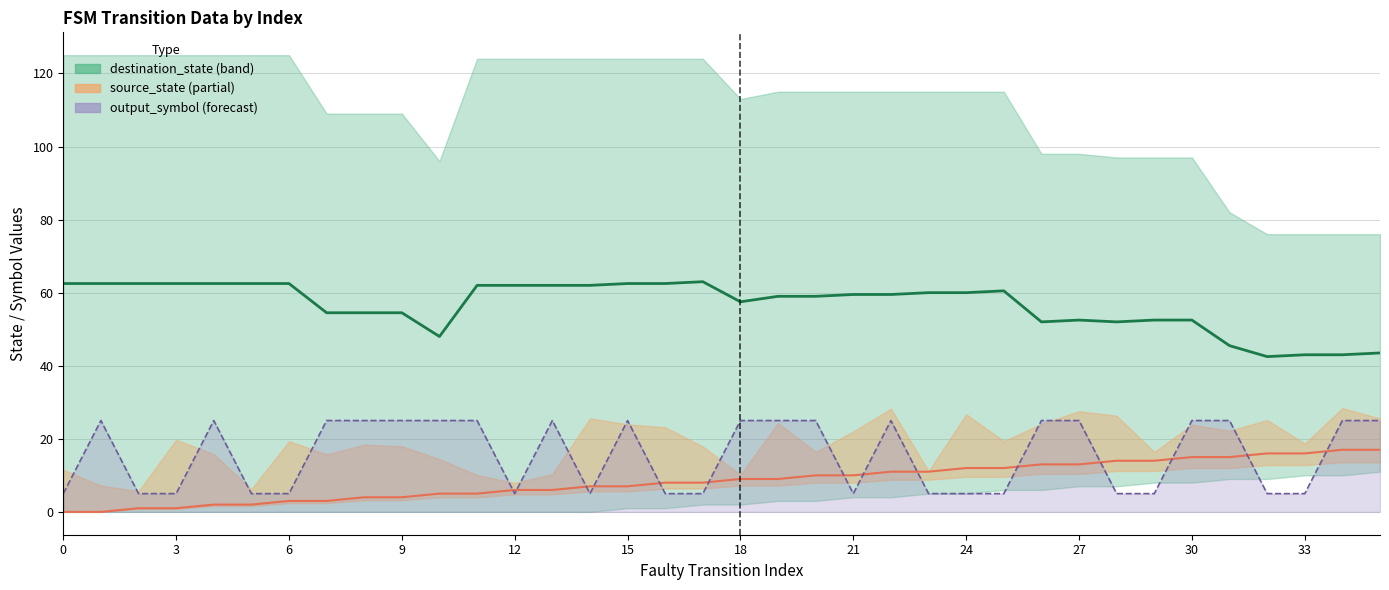

True or false: destination_state (mid) and output_symbol line intersect in this chart.

False